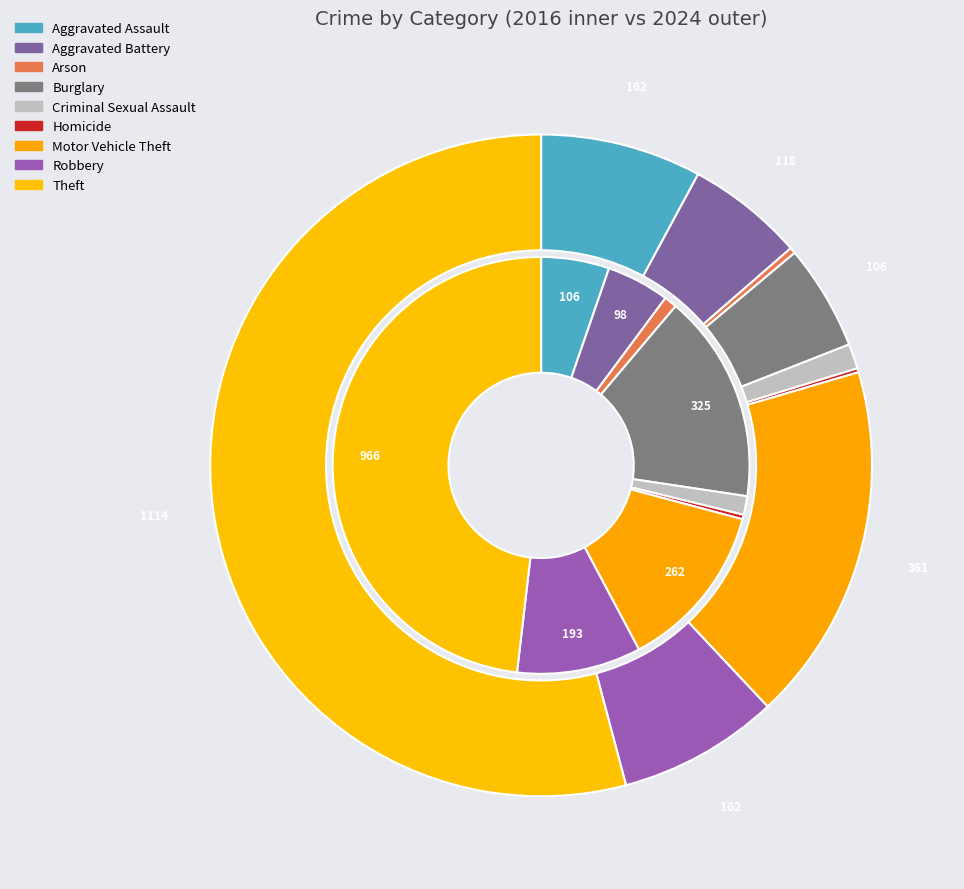

To the nearest percent, what is the combined percentage of 7 and 2?

11%